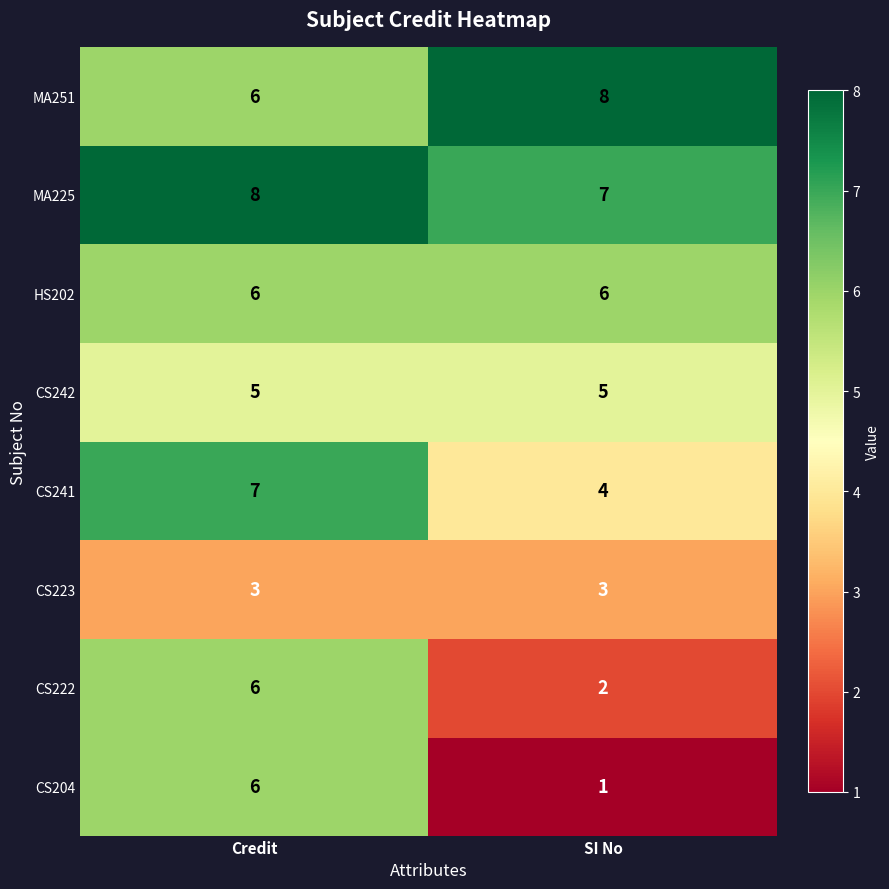

Between Credit and SI No, which series saw the biggest shift?

CS204